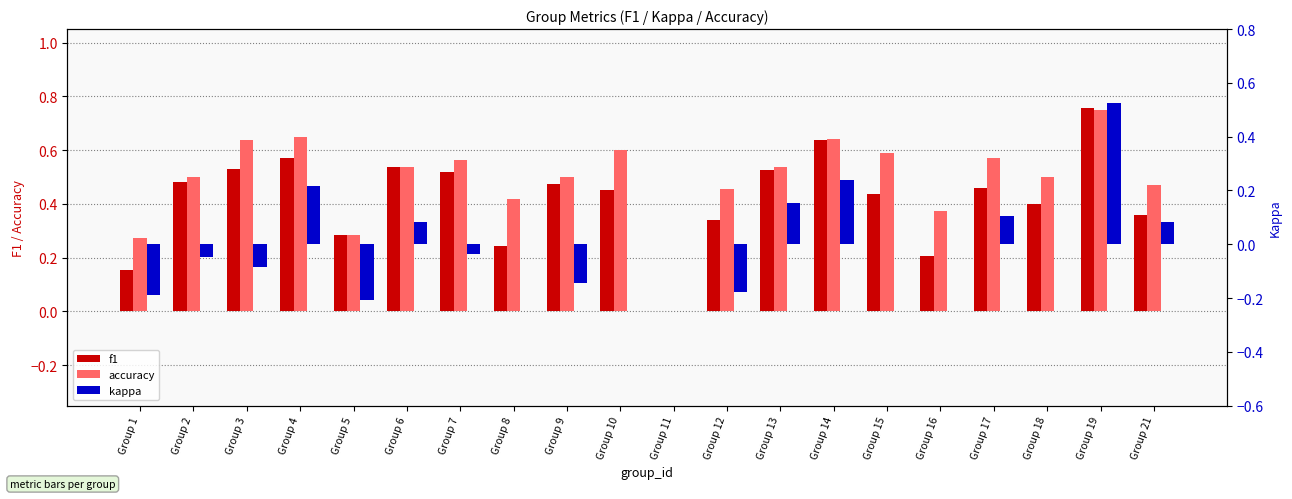

Rank the series at Group 4 from highest to lowest value.

accuracy, f1, kappa